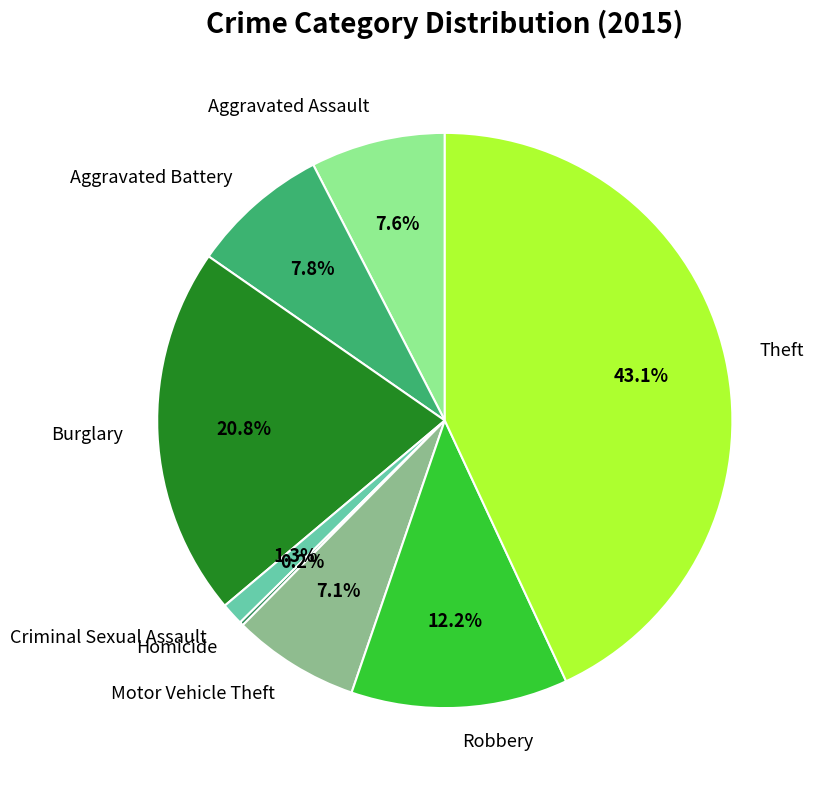

To the nearest percent, what is the difference between the Robbery and Criminal Sexual Assault slice percentages?

11%